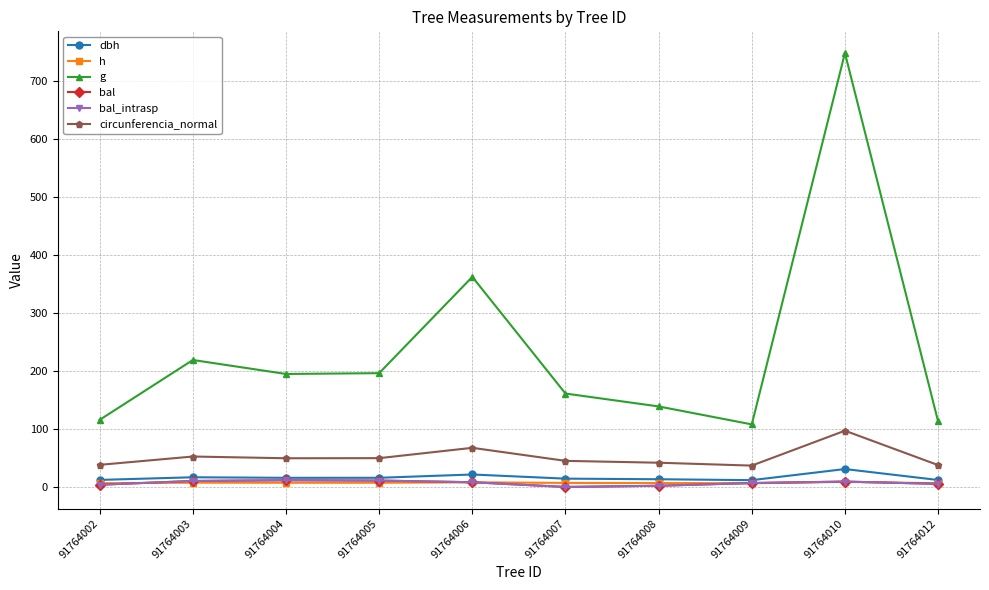

Is the value of bal at 91764010 greater than the value of dbh at 91764006?

No